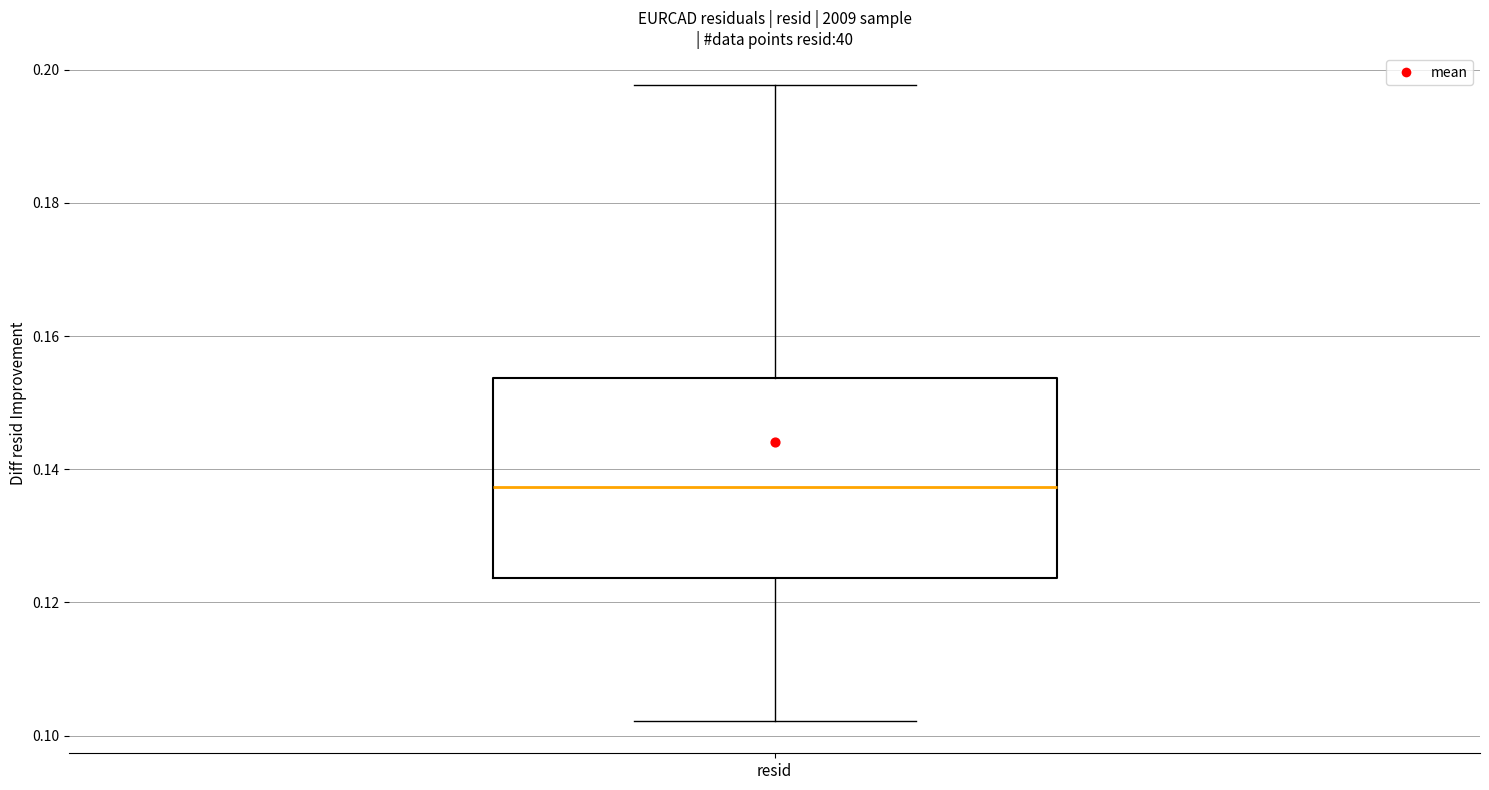

Read this box plot against the y-axis: the position of the median line, the range covered by the box, and the ends of both whiskers. The values are not printed on the chart, so give them approximately, as read against the axis.

median 0.138, box 0.124 to 0.154, whiskers 0.102 to 0.198